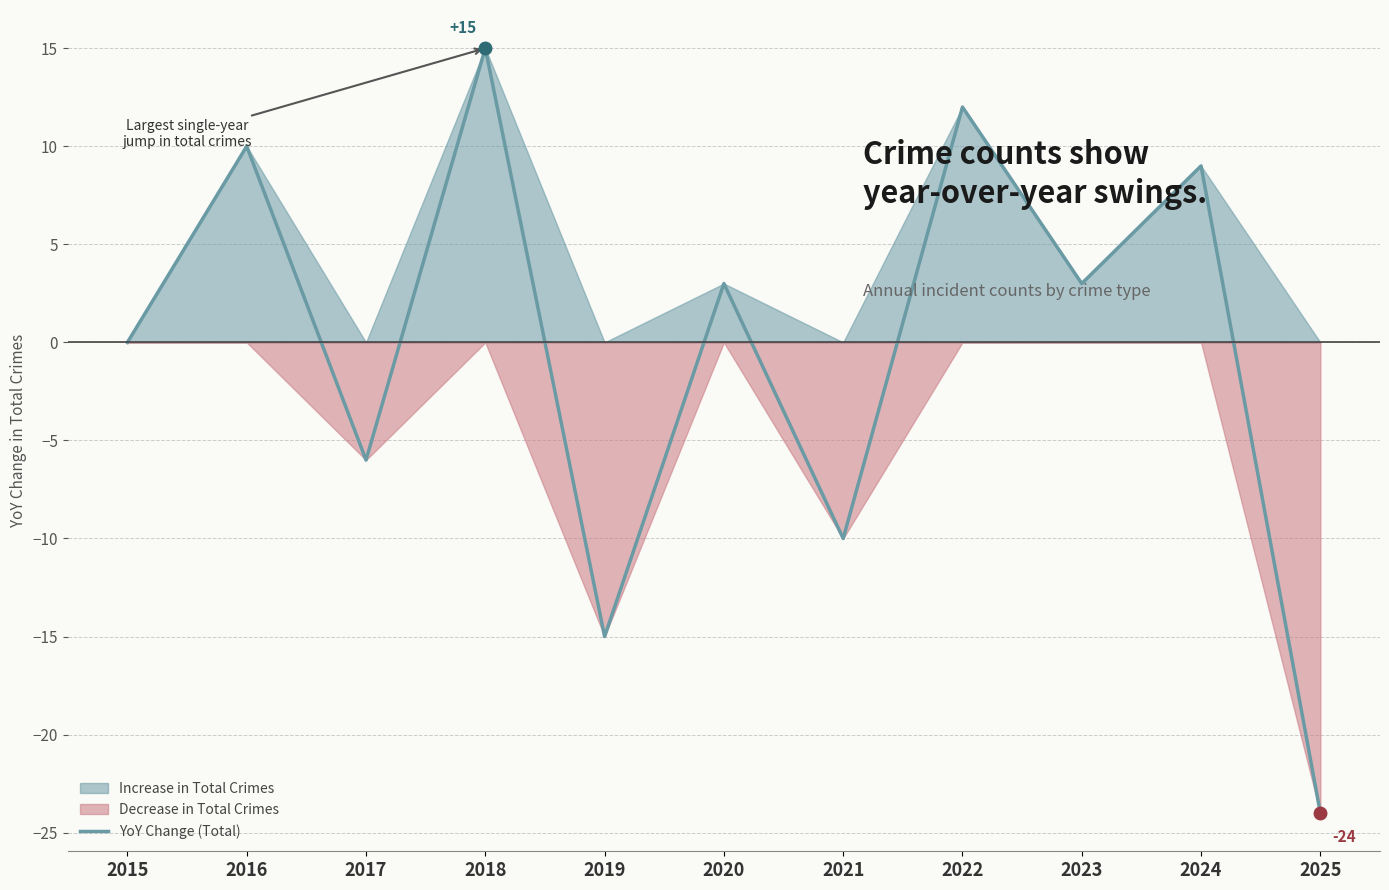

What is the value of the 11th point from the left?

-24